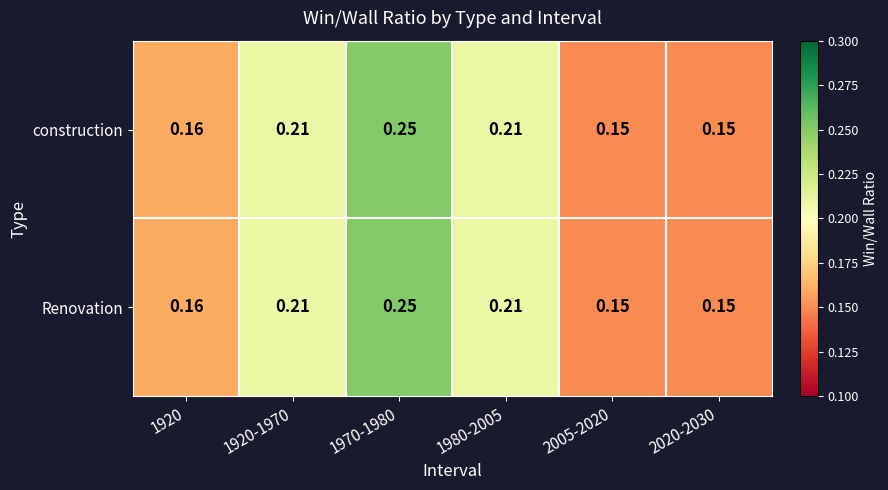

Count the number of categories in the chart.

6